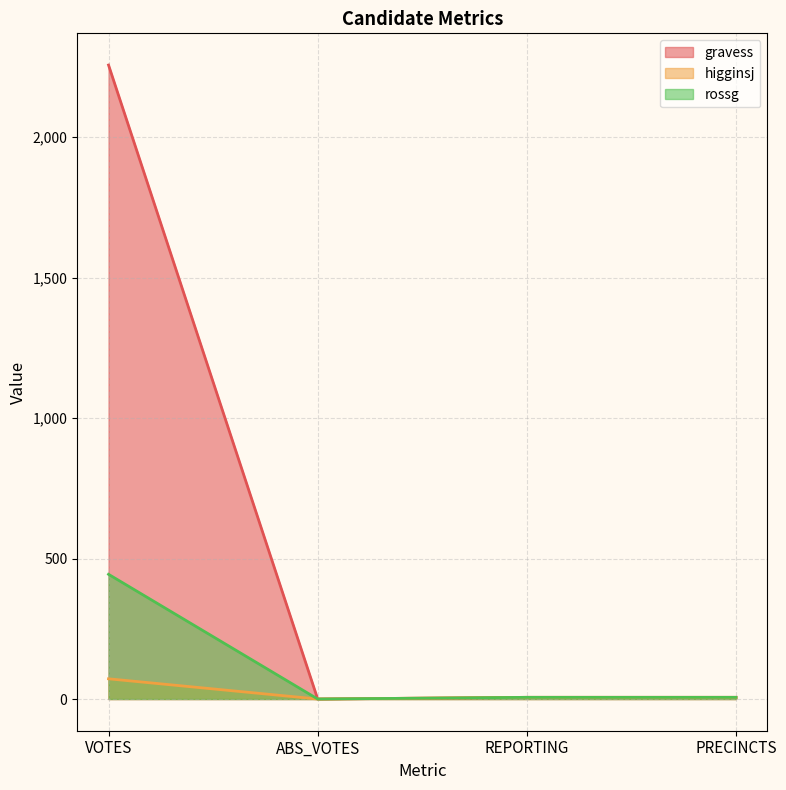

At which label does higginsj first exceed 6?

VOTES